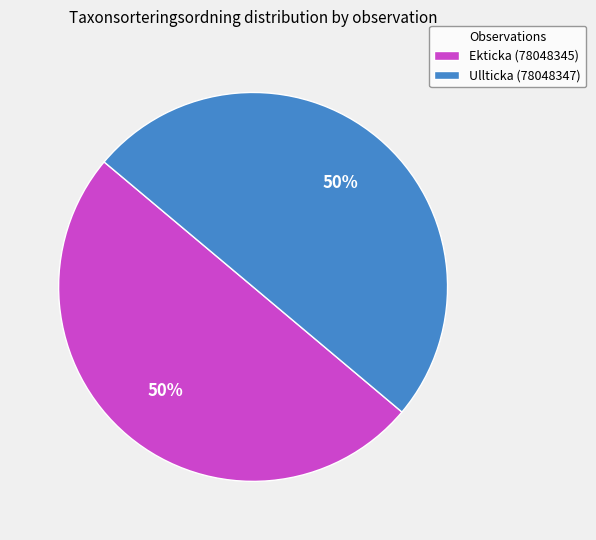

Combined, do Ullticka (78048347) and Ekticka (78048345) account for over 50%?

Yes